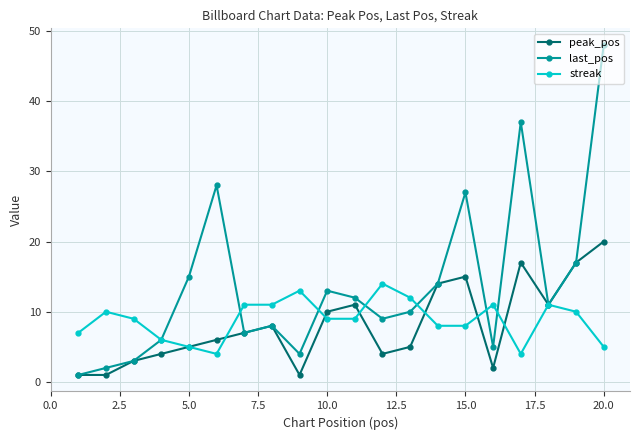

List the series in order of their peak value, highest first.

last_pos, peak_pos, streak